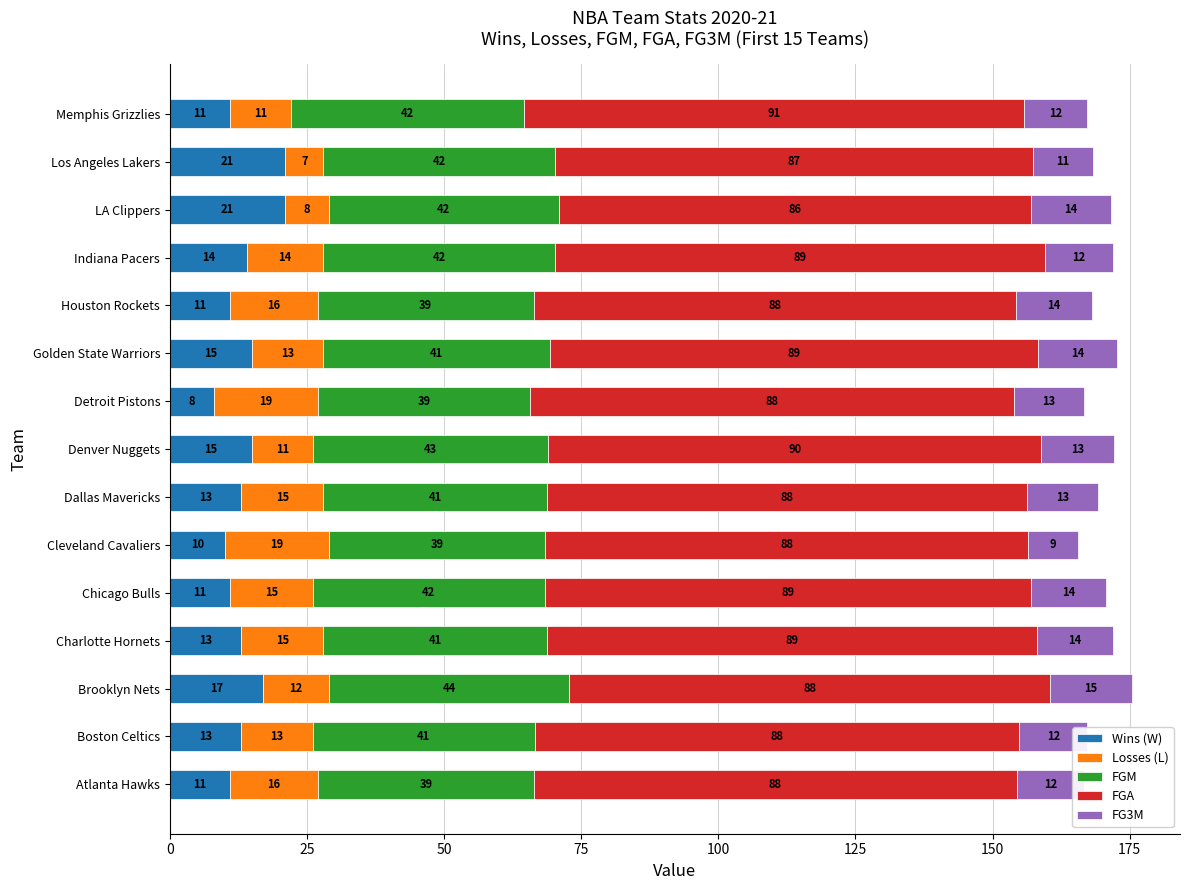

What is the highest value of the Wins (W) series?

21.0